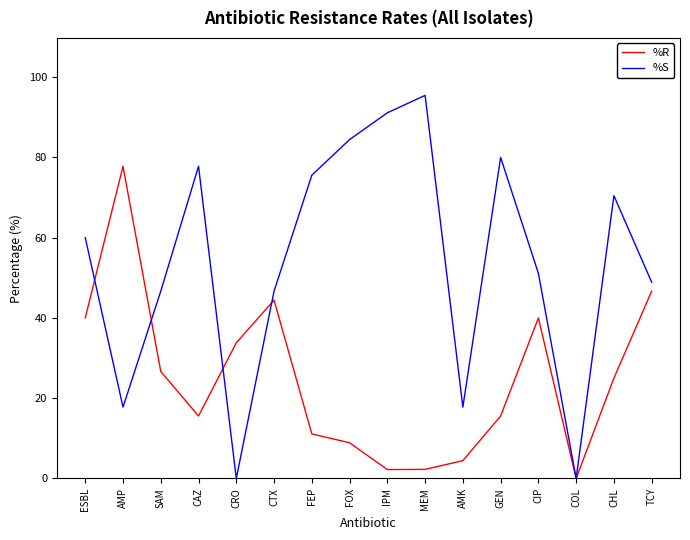

Which category has the lowest value in the %R series?

COL